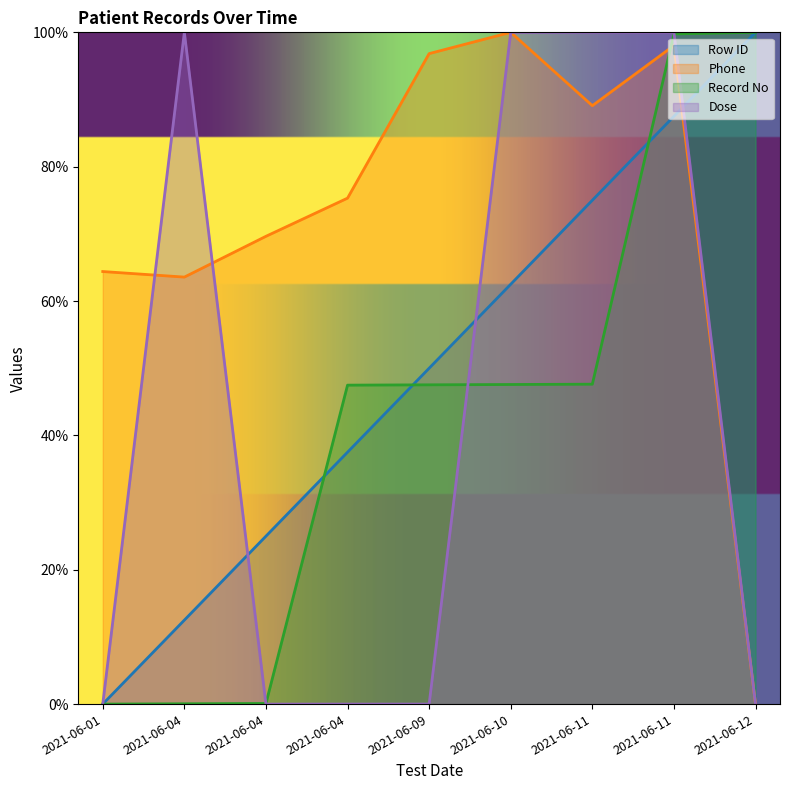

What is the value of the Phone point at the 1st from the left?

64.4